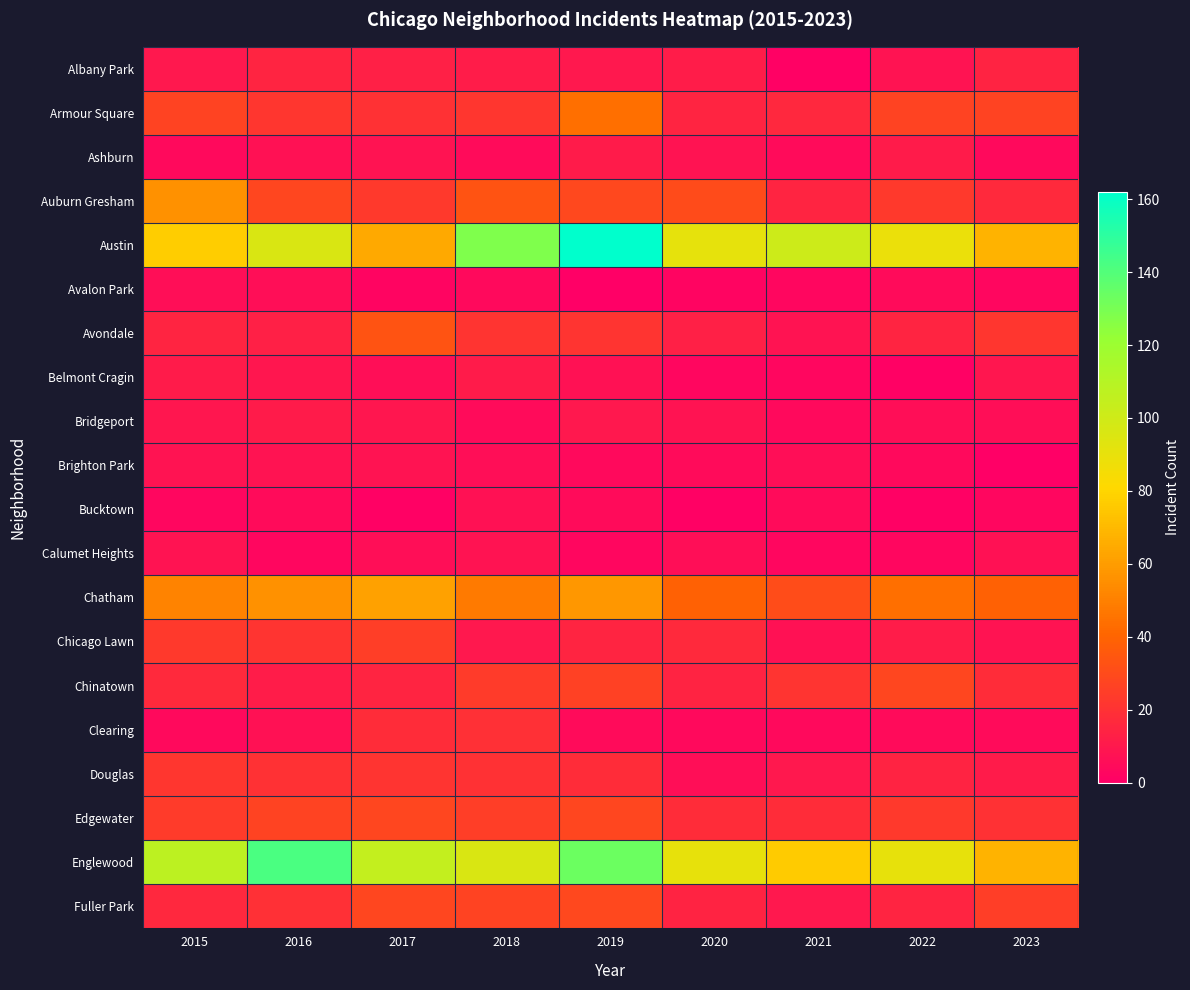

How many categories are shown in the chart?

9